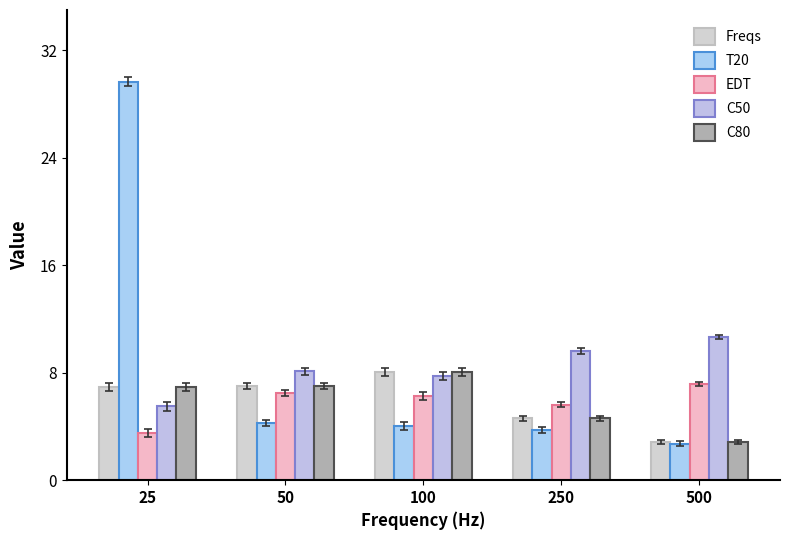

Which has a higher value, 50 or 500?

50